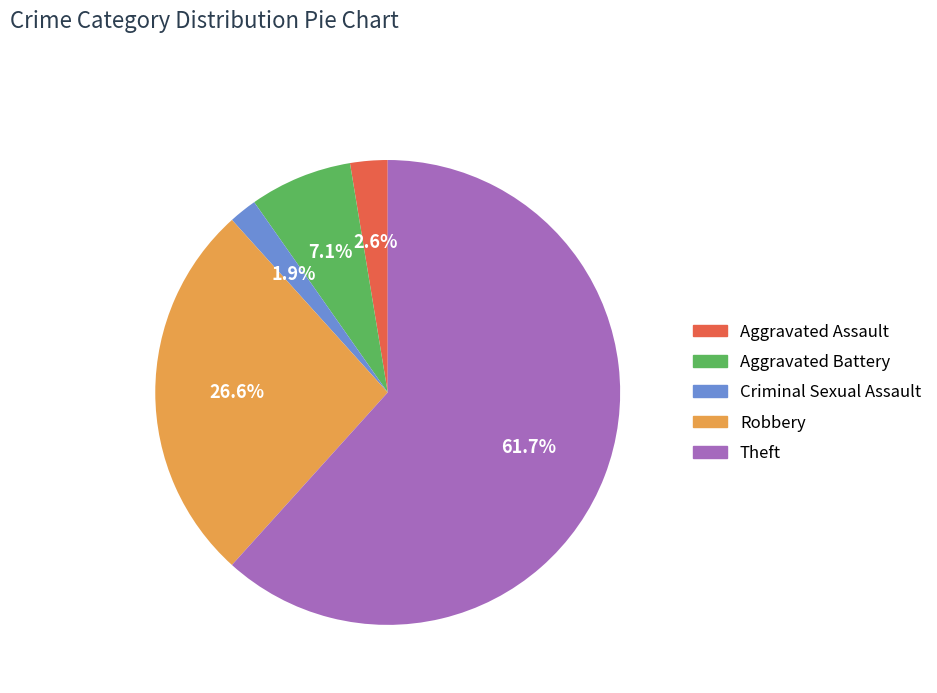

To the nearest percent, what is the difference between the Aggravated Battery and Theft slice percentages?

55%